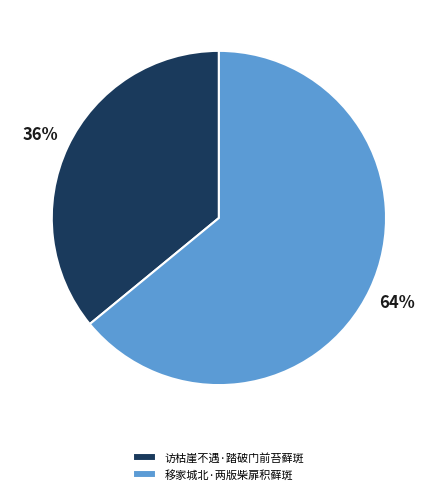

To the nearest percent, what portion does 移家城北·两版柴扉积藓斑 represent?

64%